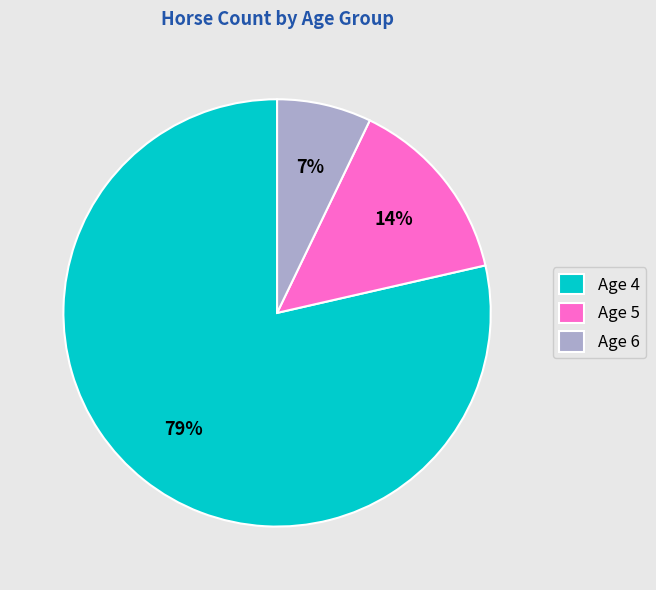

Which slice represents more than half of the pie?

Age 4